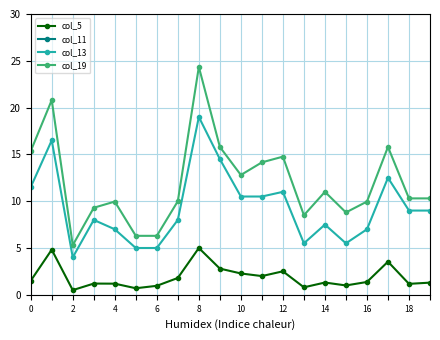

Is the value of col_13 at 6 greater than the value of col_5 at 4?

Yes